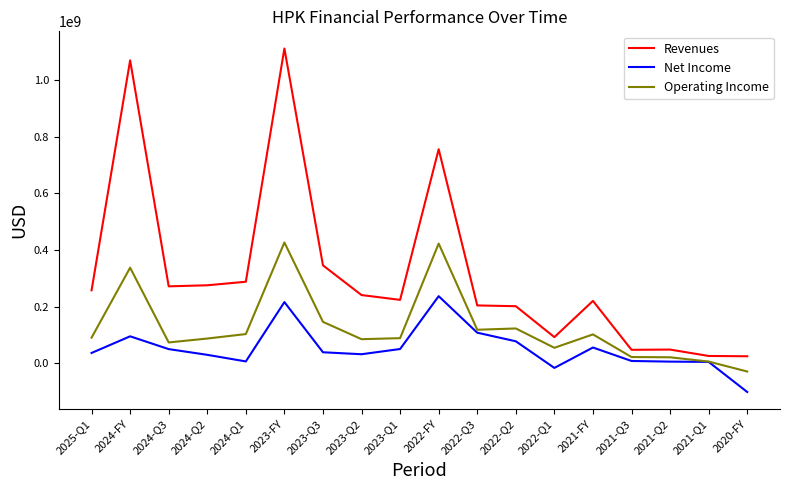

At which category is the sum across all series the highest?

2023-FY